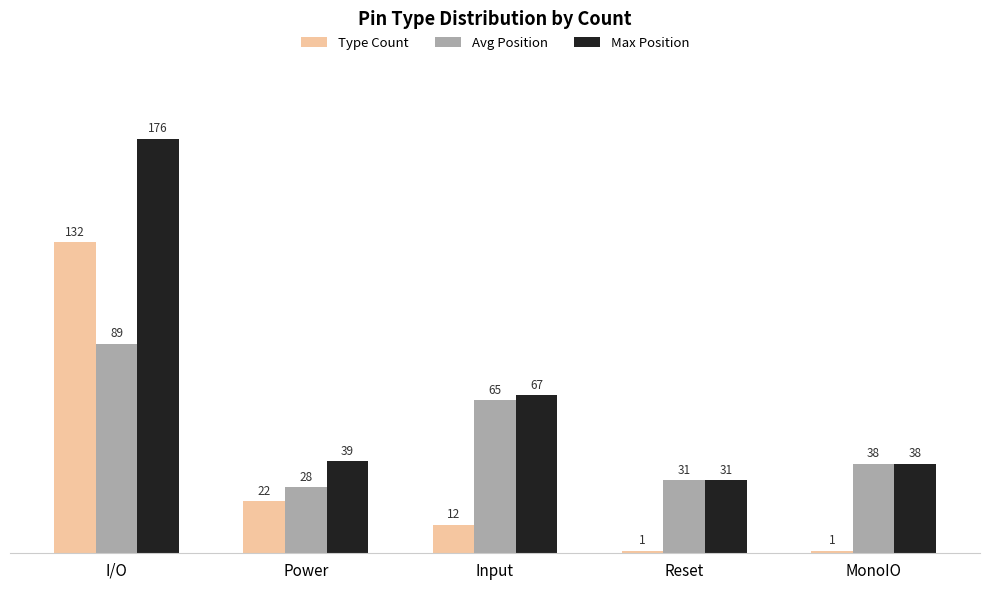

What are all the series names shown in the legend?

Type Count, Avg Position, Max Position